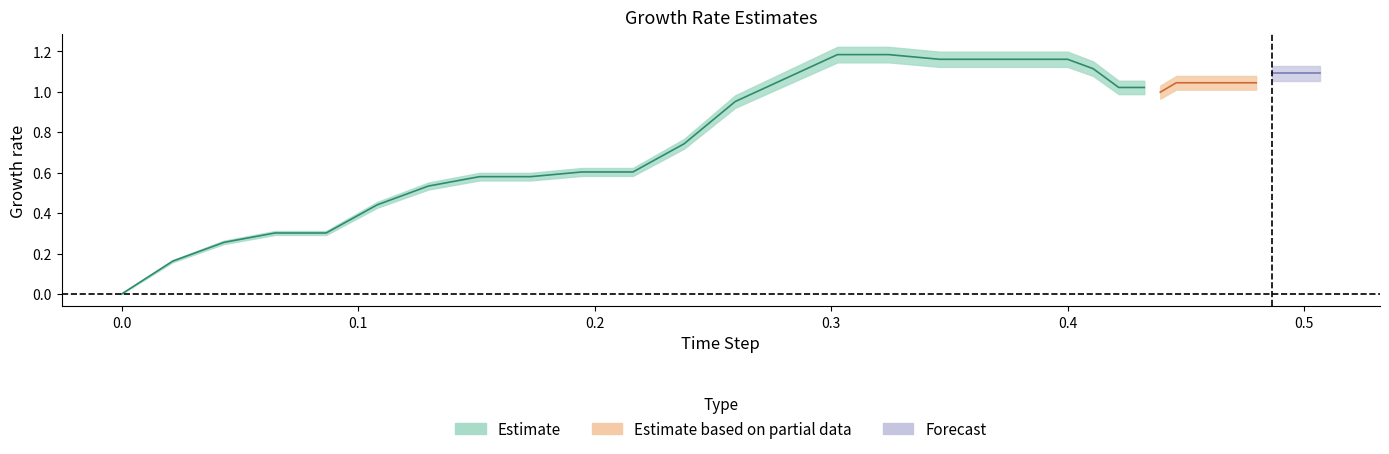

Count the number of categories in the chart.

40